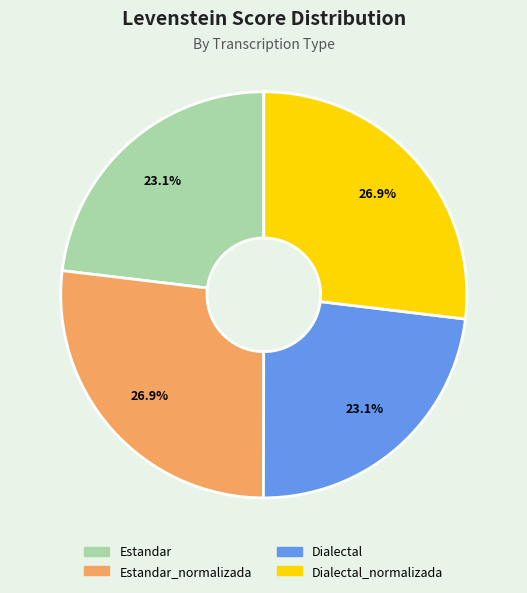

Is there any slice that represents more than half of the pie?

No